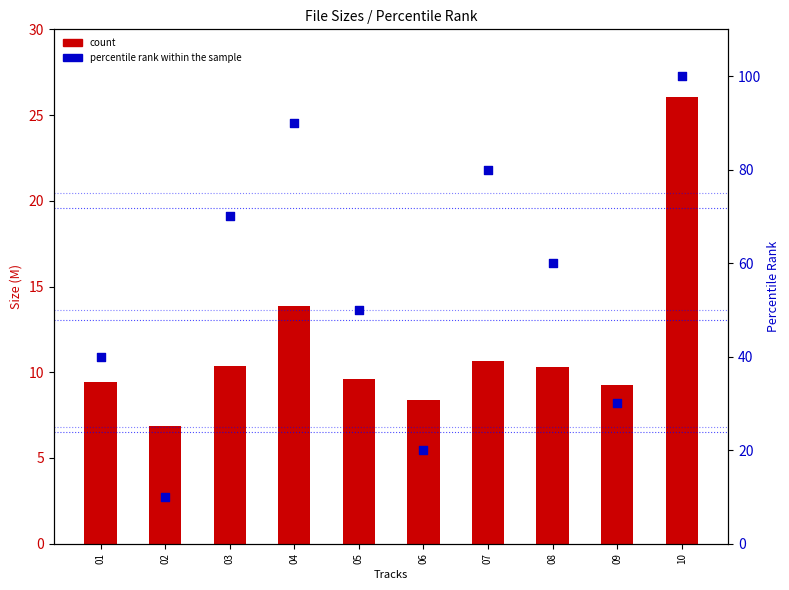

Which series reaches the minimum Y coordinate?

count